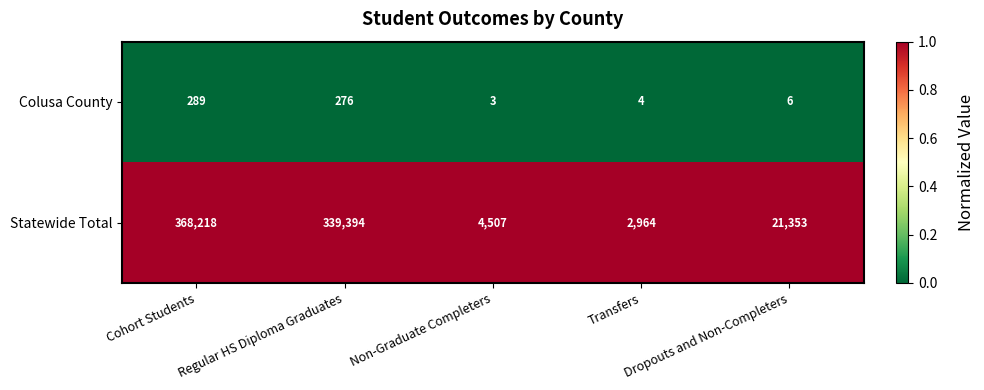

Rank the series by their maximum value, from lowest to highest.

Colusa County, Statewide Total